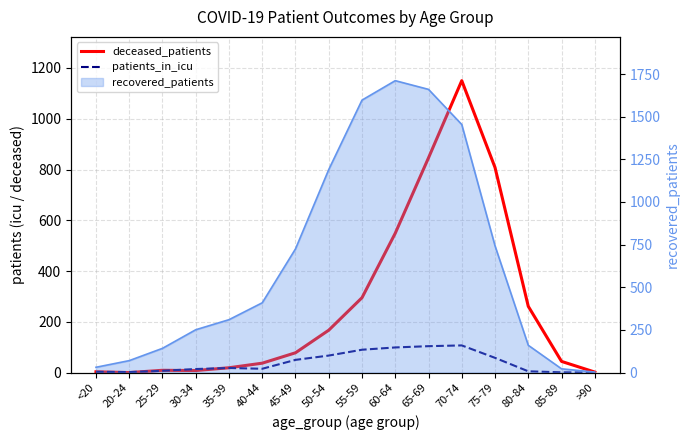

How many lines are shown in the chart?

2